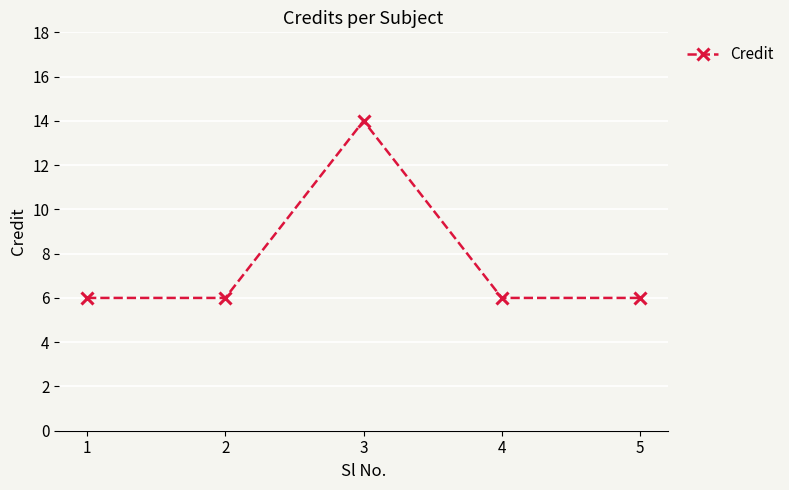

What is the average value?

8